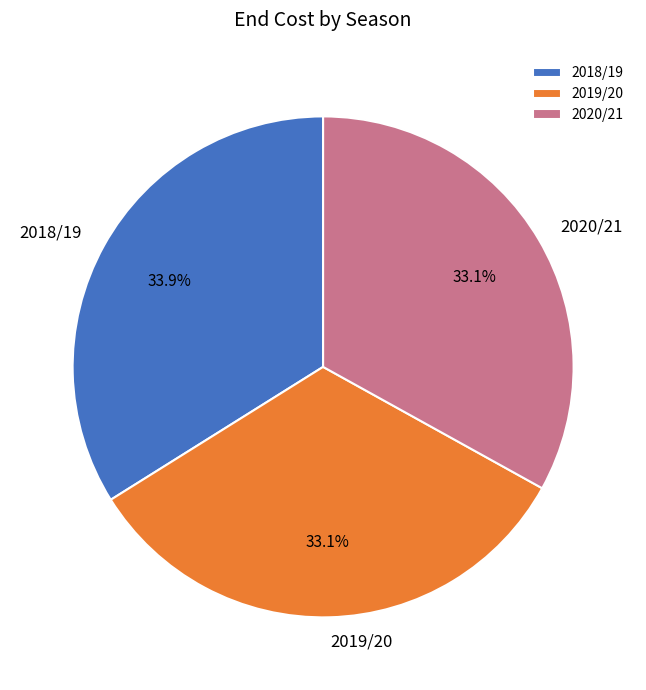

Does 2019/20 account for over 50% of the chart?

No